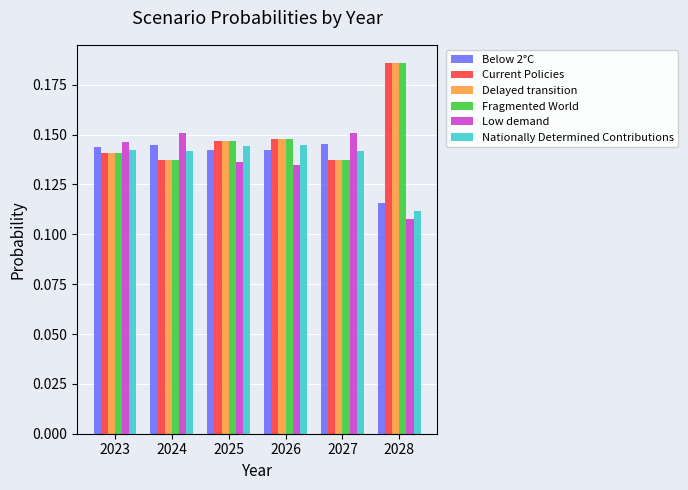

At which label is Below 2°C closest to 0?

2028